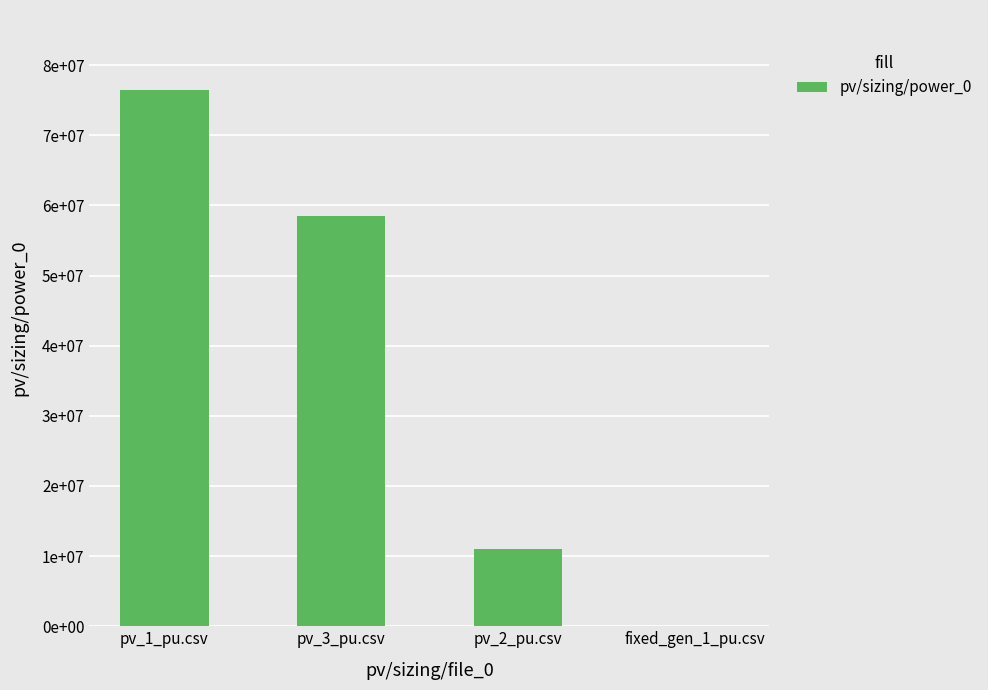

Which category has the highest value across all series?

pv_1_pu.csv